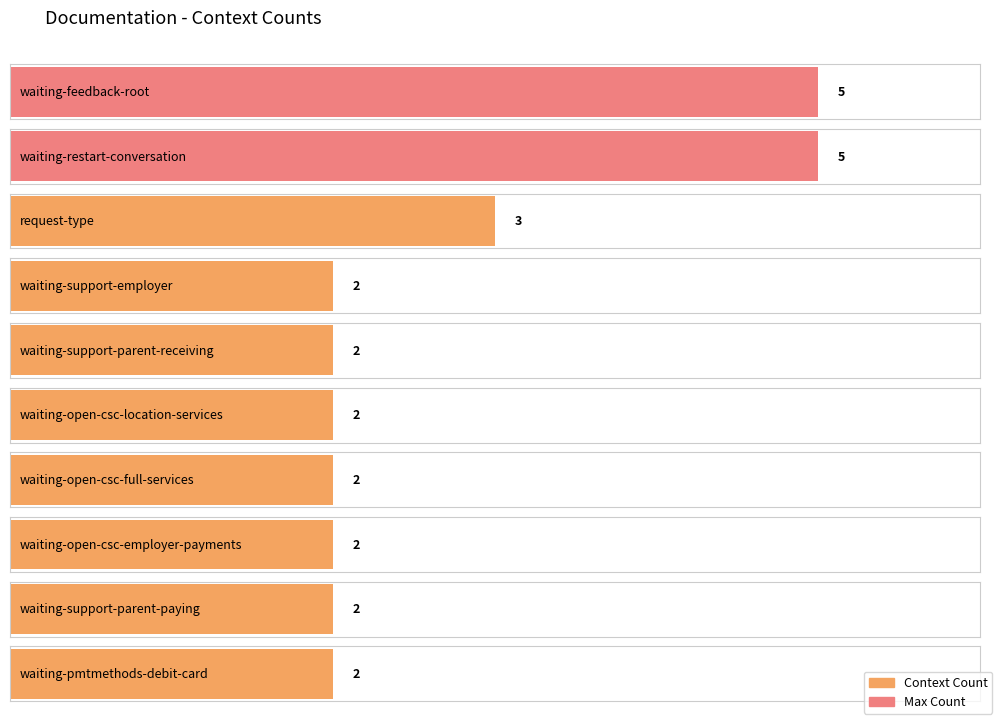

Is it true that the value at waiting-support-parent-paying is 3?

False